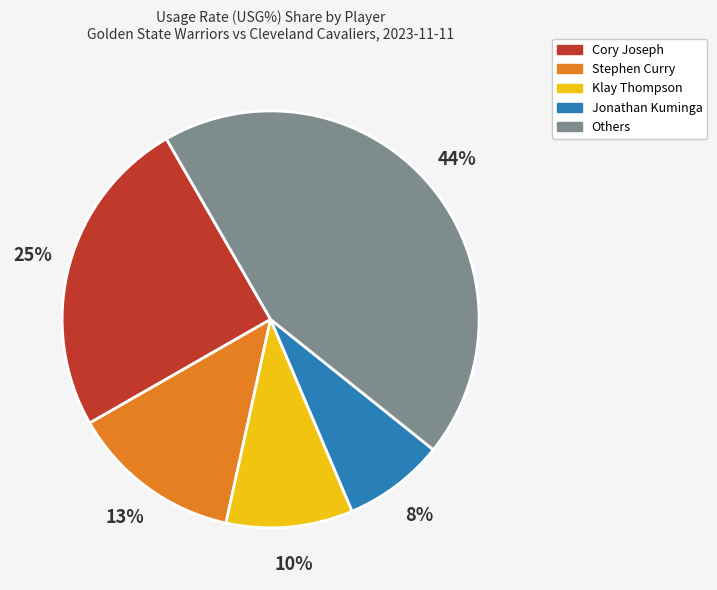

Approximately how many times larger is the value at Jonathan Kuminga compared to Klay Thompson?

0.8